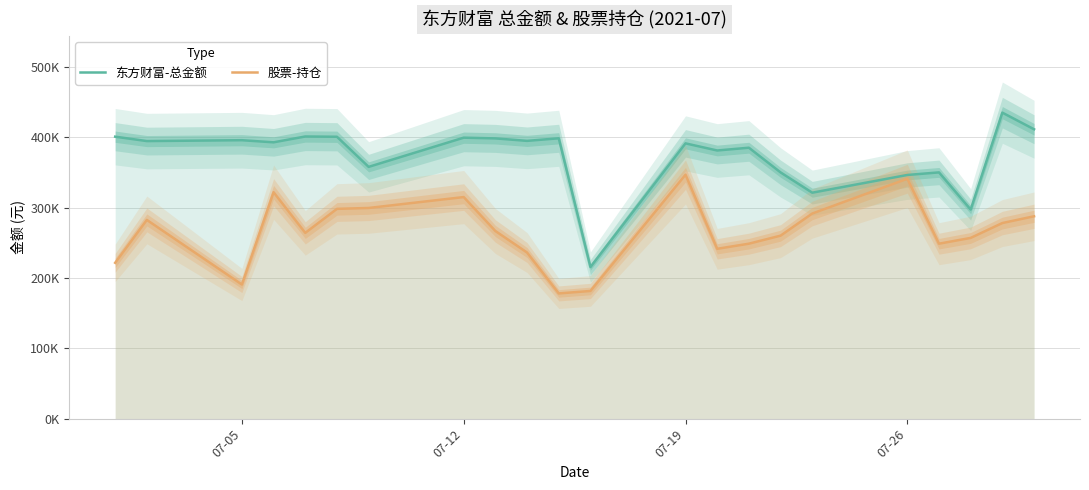

At how many categories does at least one series exceed 281921?

21